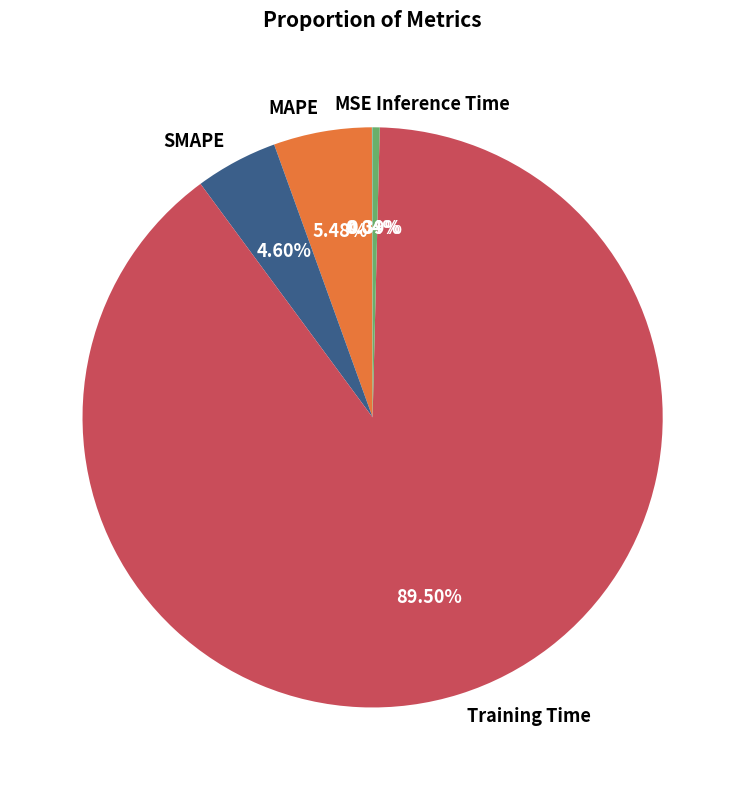

Combined, what portion of the pie is Training Time and Inference Time?

89.9%